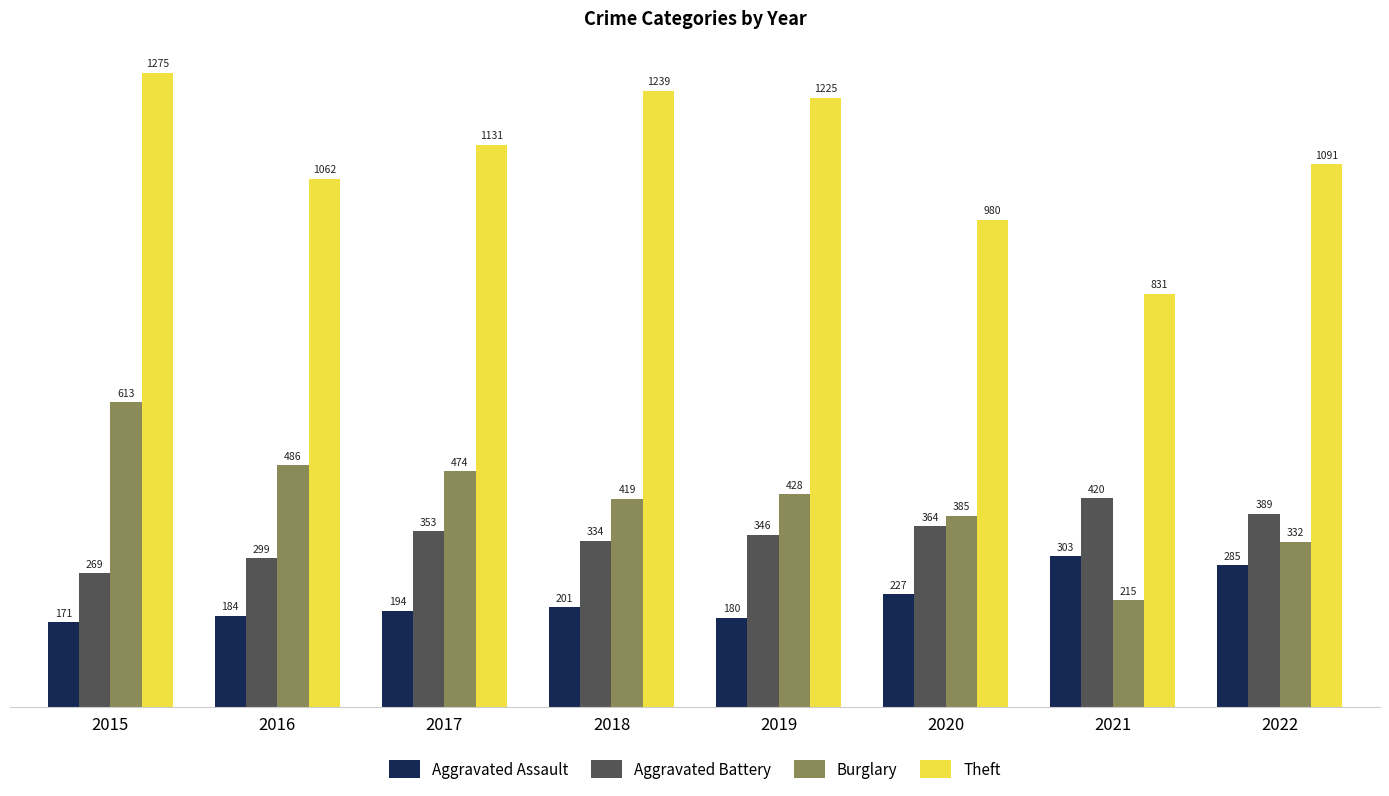

What is the sum of all Burglary values?

3352